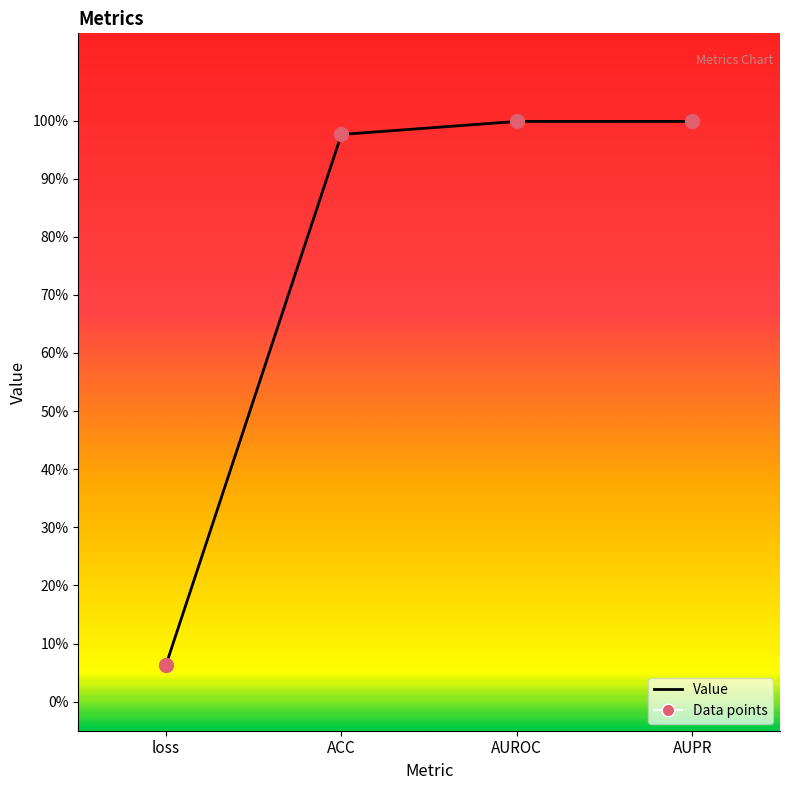

Between ACC and loss, which is larger?

ACC